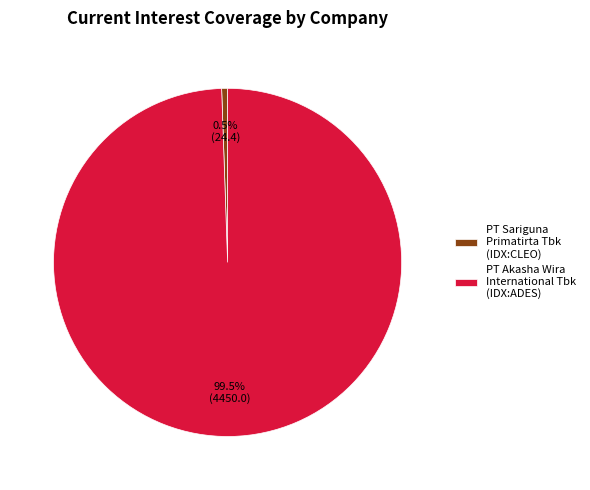

To the nearest percent, what is the difference between the PT Sariguna Primatirta Tbk (IDX:CLEO) and PT Akasha Wira International Tbk (IDX:ADES) slice percentages?

99%